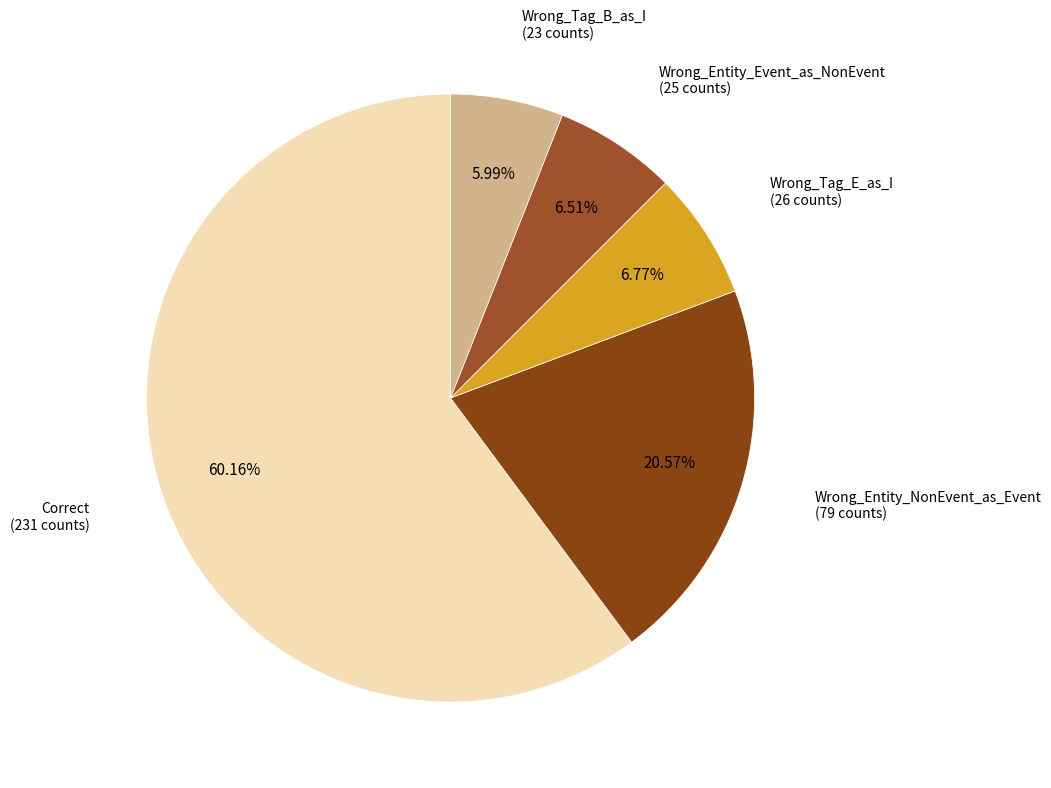

How many segments does this pie chart have?

5